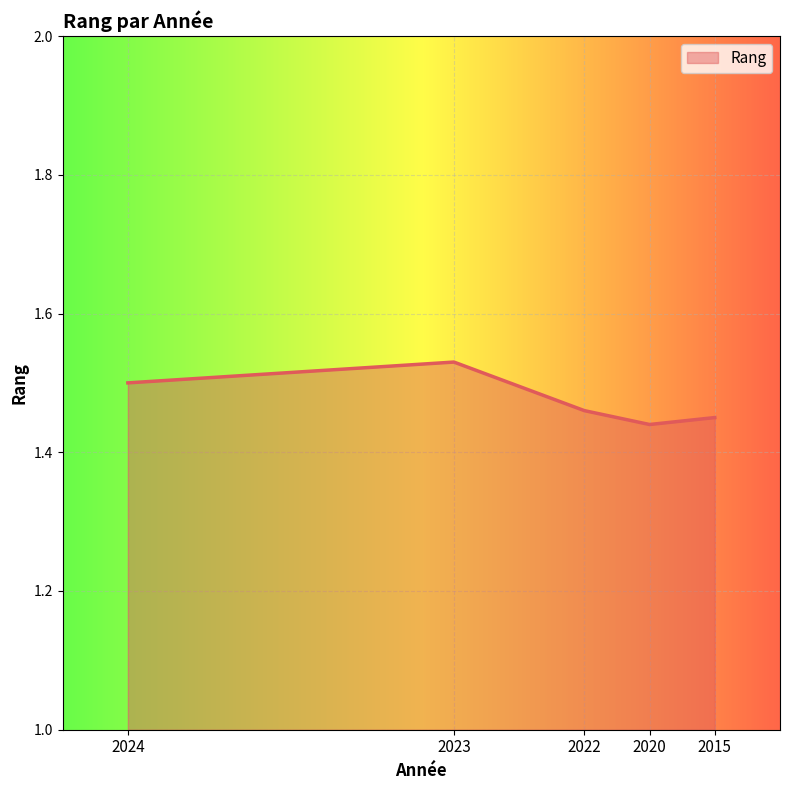

Which category has the highest value across all series?

2023